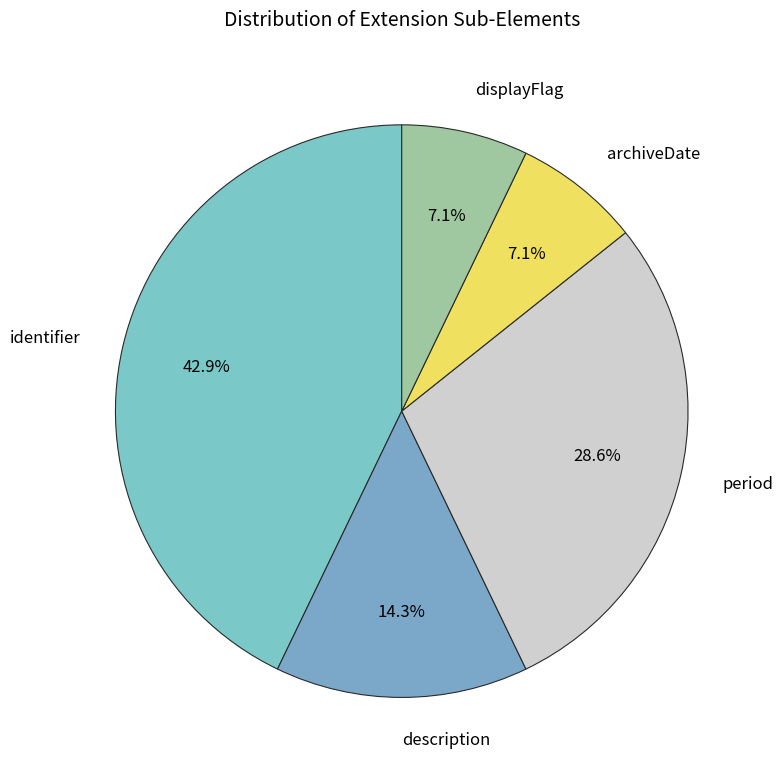

True or false: archiveDate accounts for 1% of the total.

False